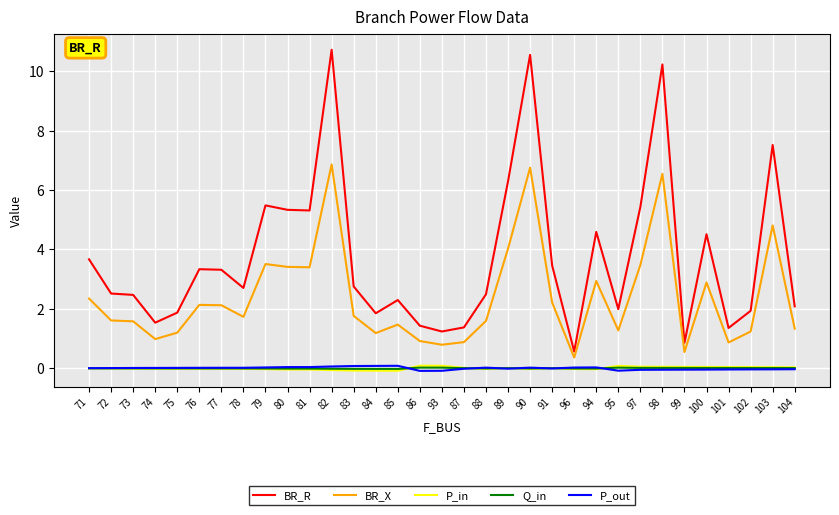

Is it true that P_out equals -0.0 at 98?

True